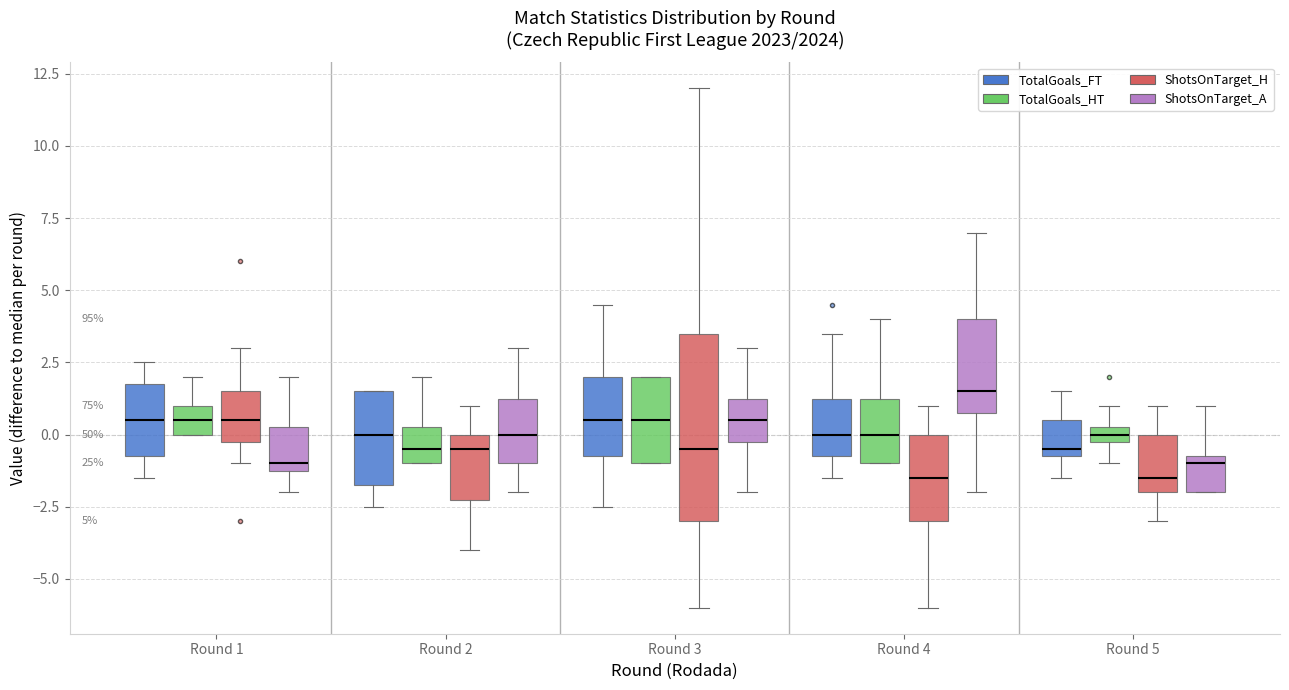

Comparing the boxes themselves (not the whiskers), which one is the tallest?

Round 3 (ShotsOnTarget_H)